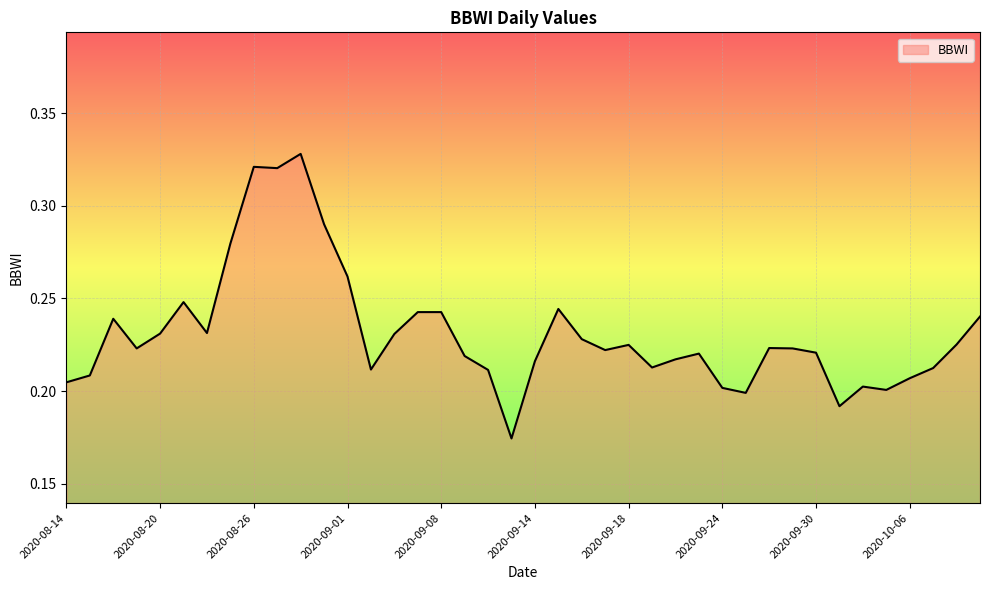

How many lines are shown in the chart?

1